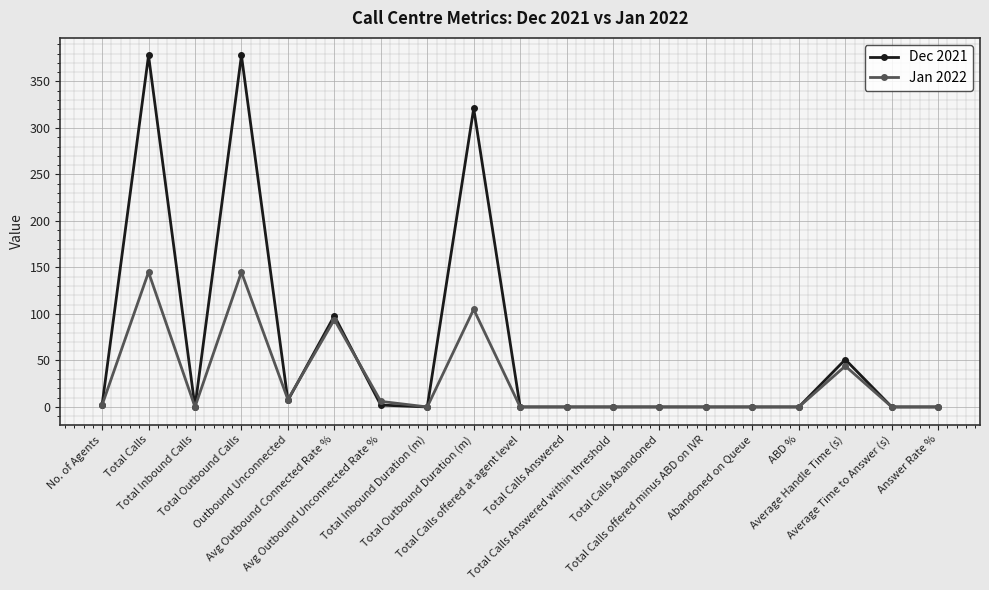

Which series has the widest spread of values?

Dec 2021